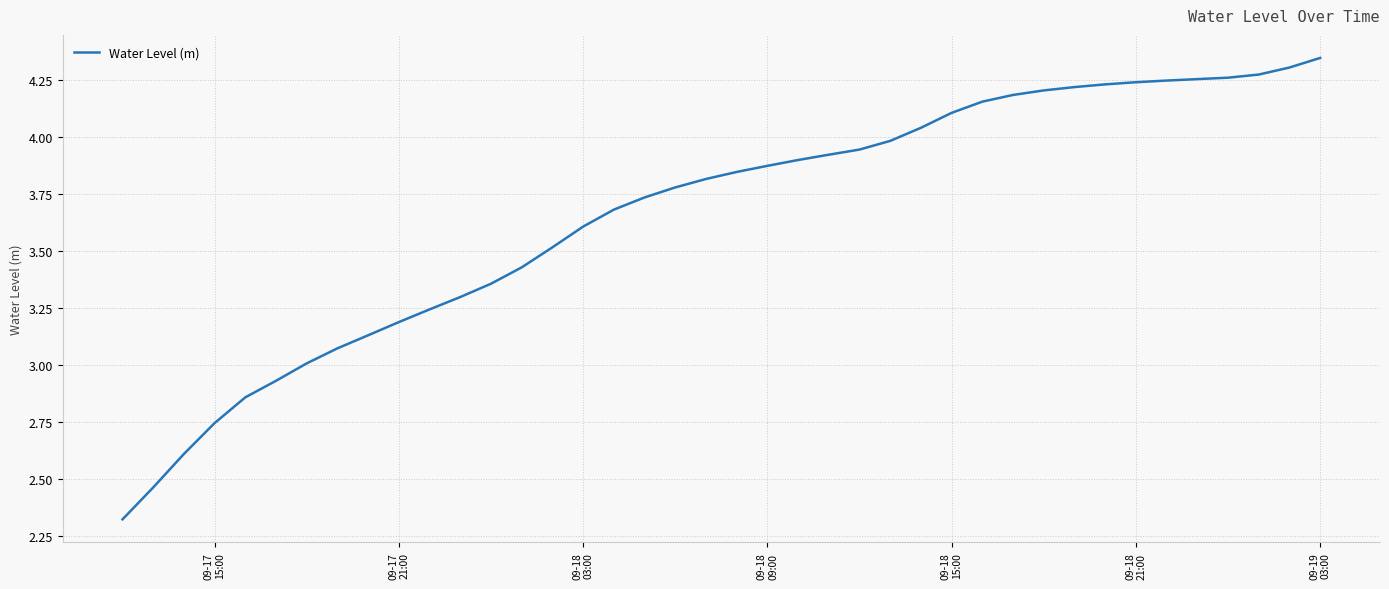

What is the difference between the maximum and minimum values?

2.0